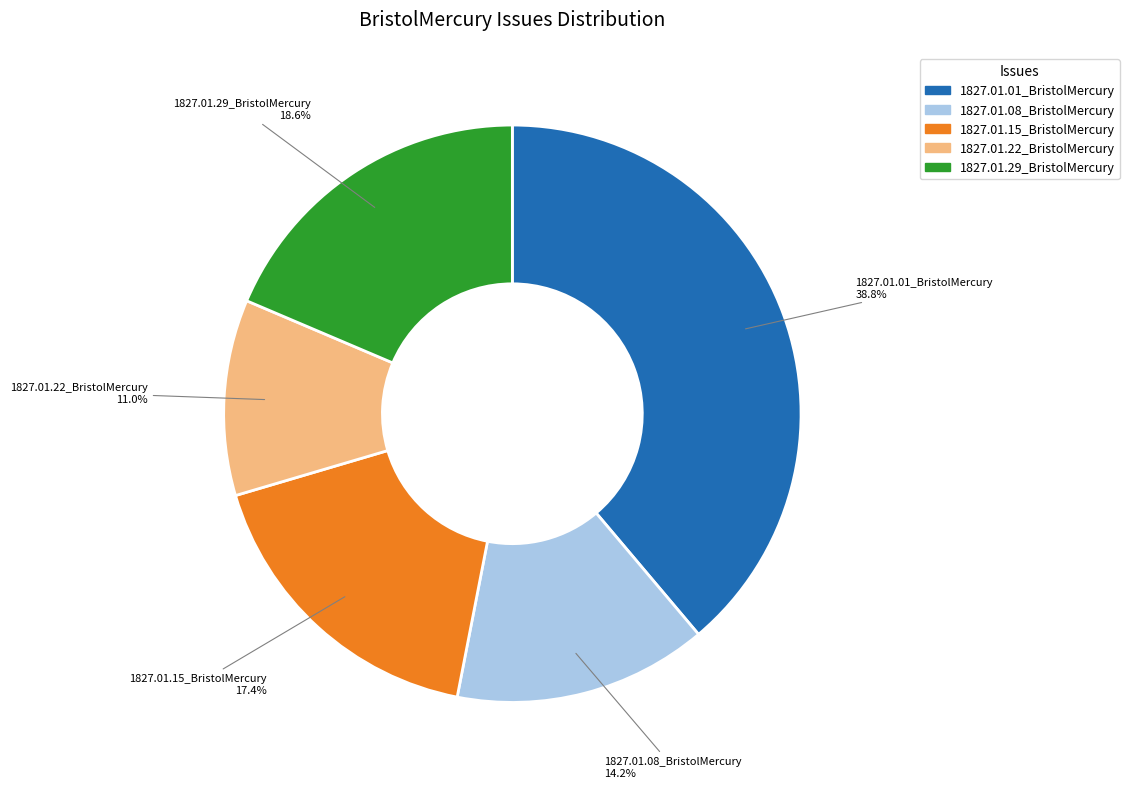

What portion of the pie excludes 1827.01.01_BristolMercury?

61.2%